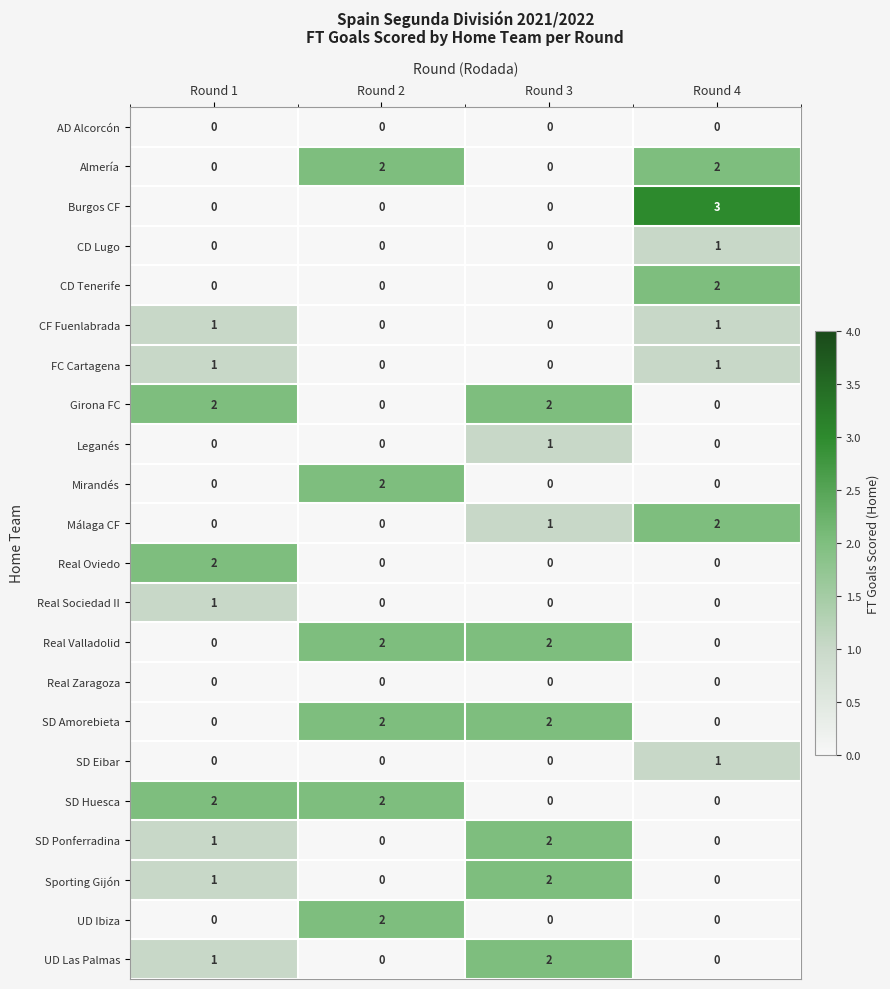

What is the sum of all Real Valladolid values?

4